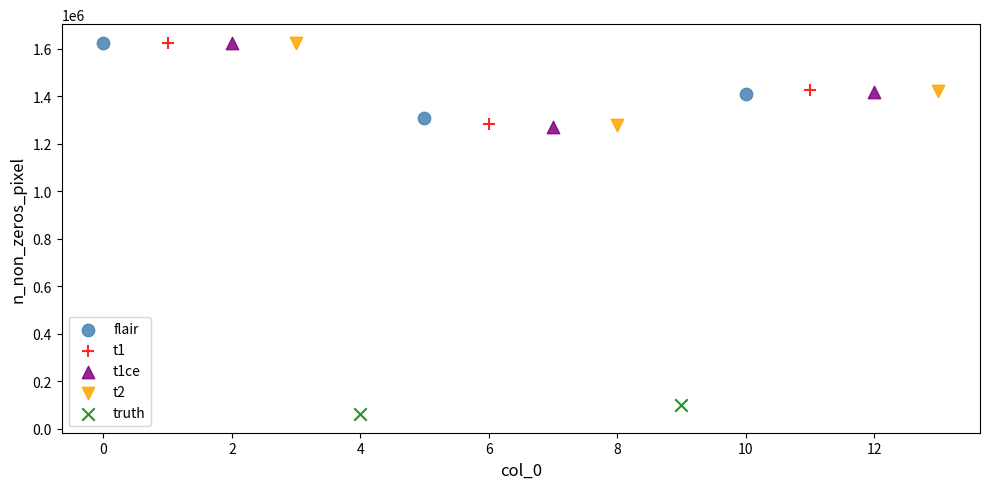

Which series has the largest Y range (max minus min)?

t1ce